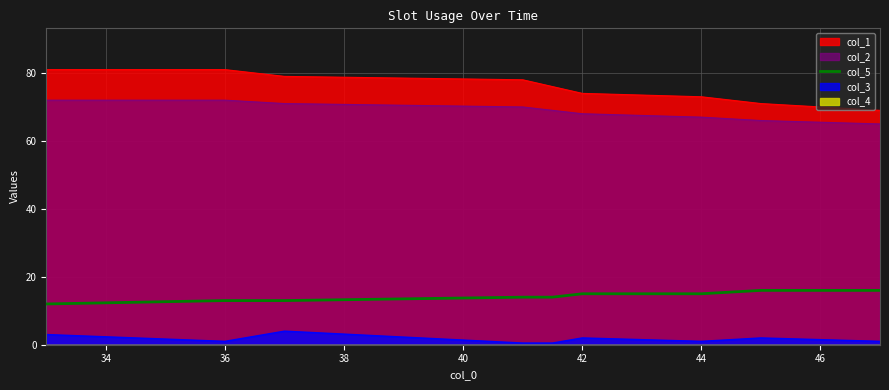

Is it true that col_3 equals 1.0 at 36?

True